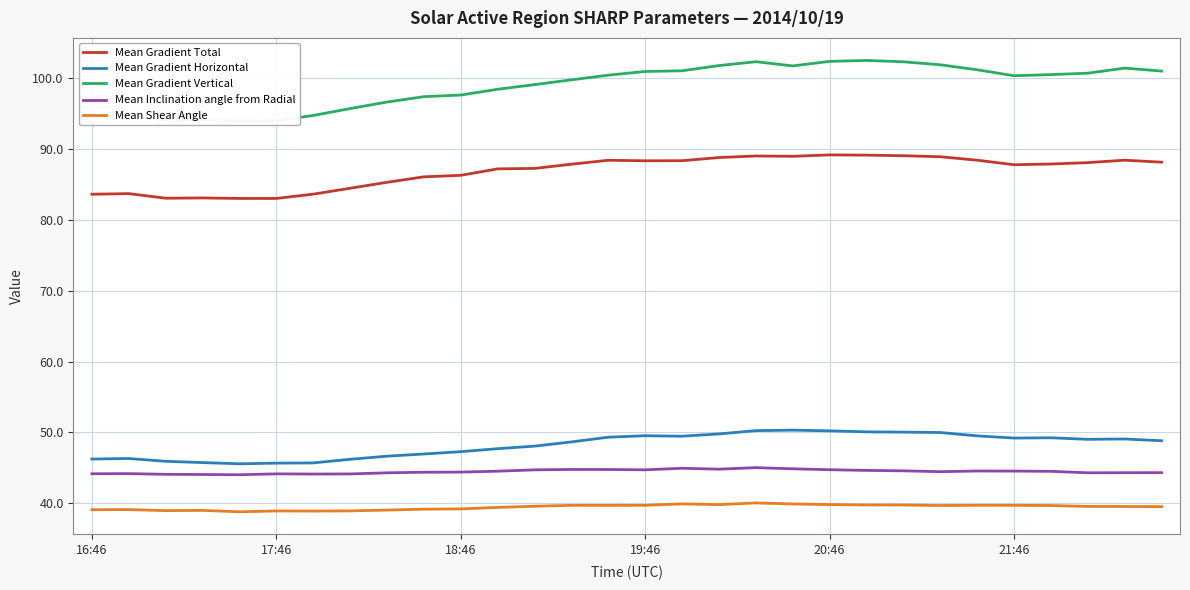

How many data points in Mean Shear Angle are above 39?

25